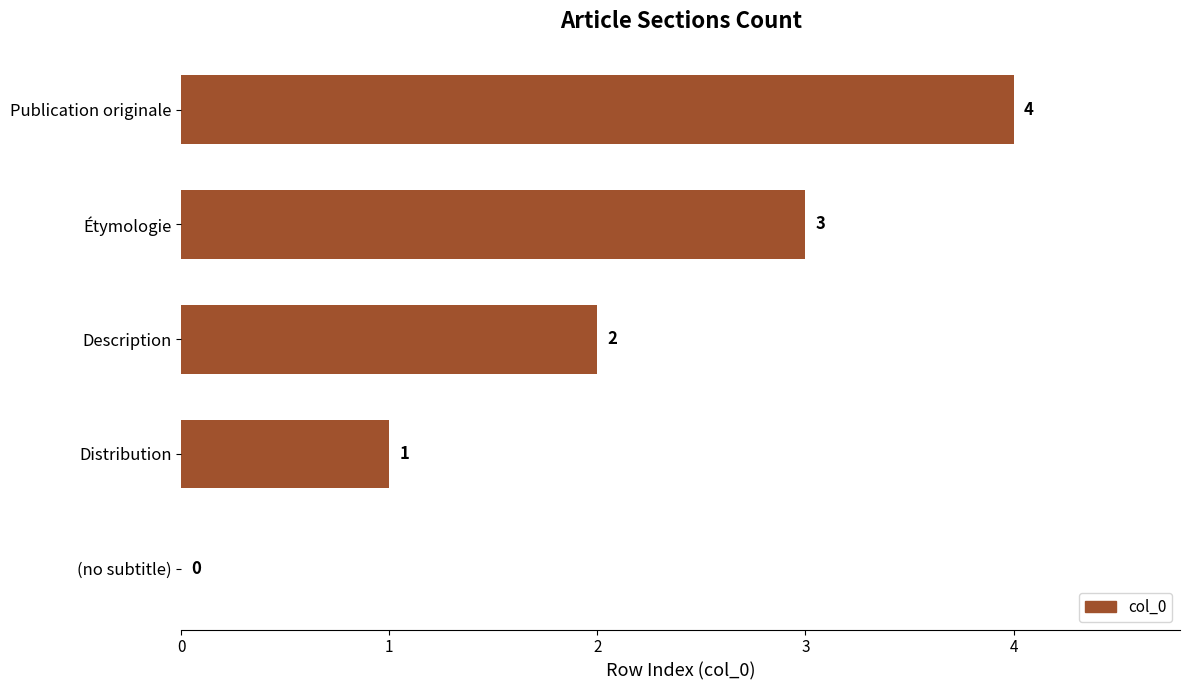

Which category has the highest value across all series?

Publication originale